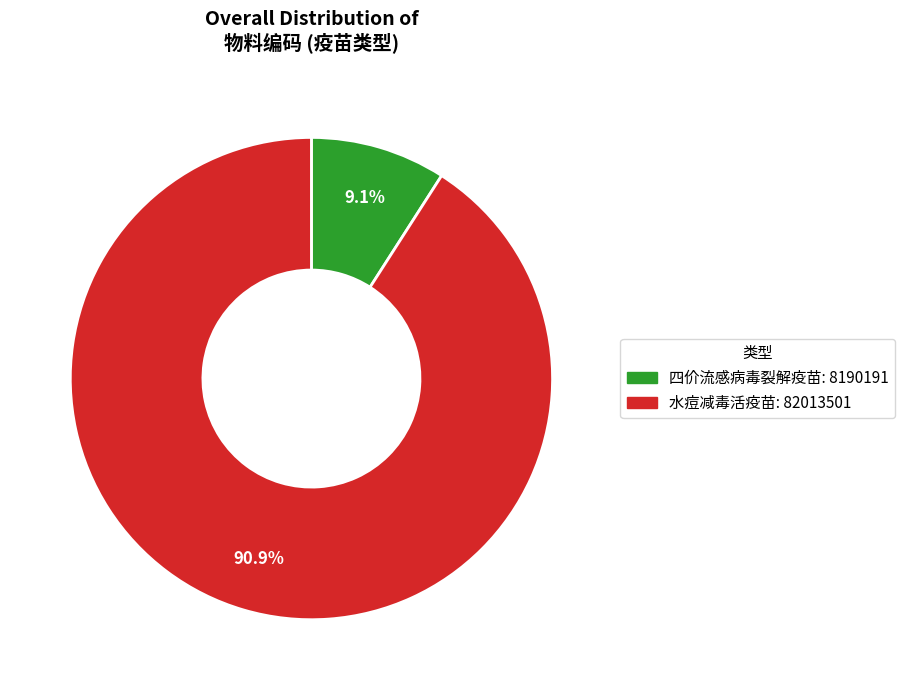

Is the sum of 水痘减毒活疫苗 and 四价流感病毒裂解疫苗 greater than half?

Yes